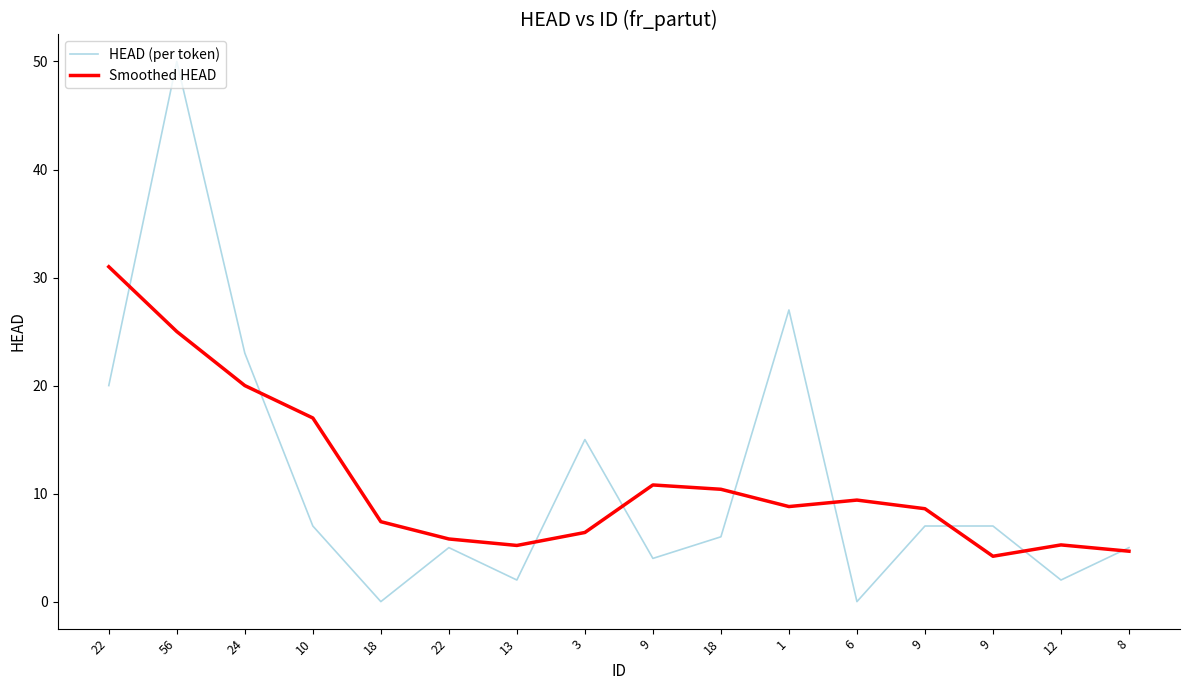

At which category is the sum across all series the highest?

56